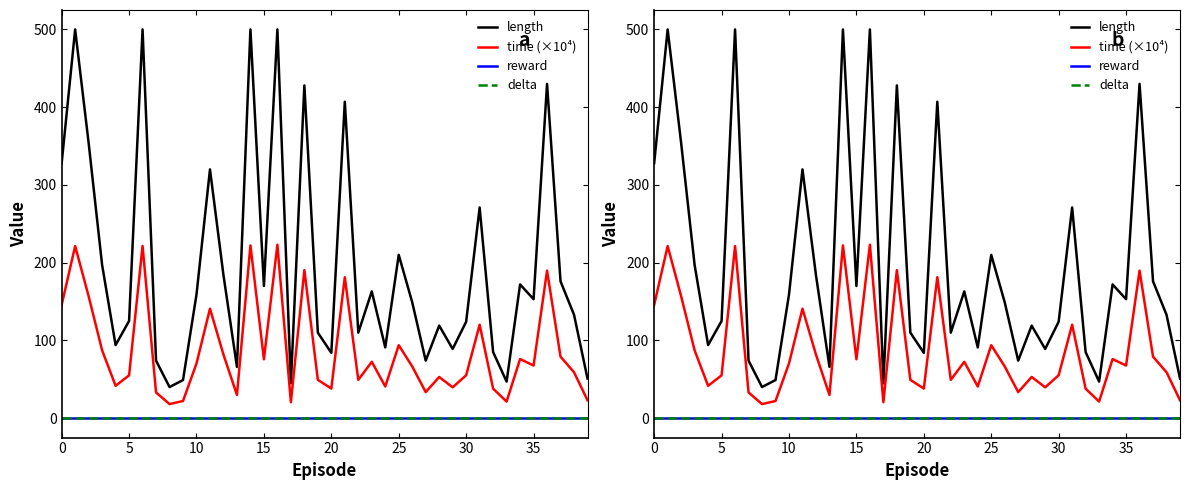

What is the label of the 1st point from the right?

39